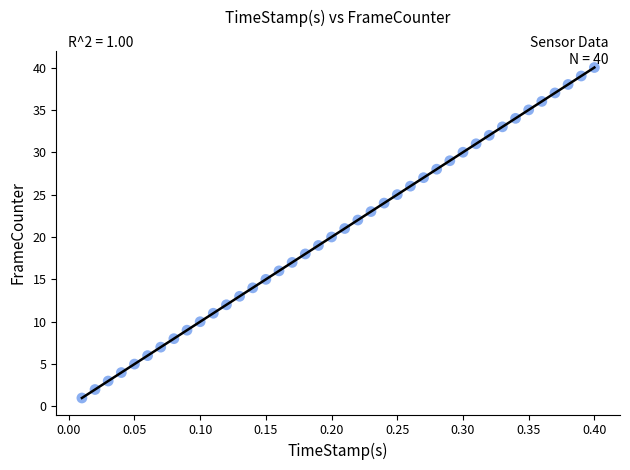

What is the range of Y values (max minus min)?

39